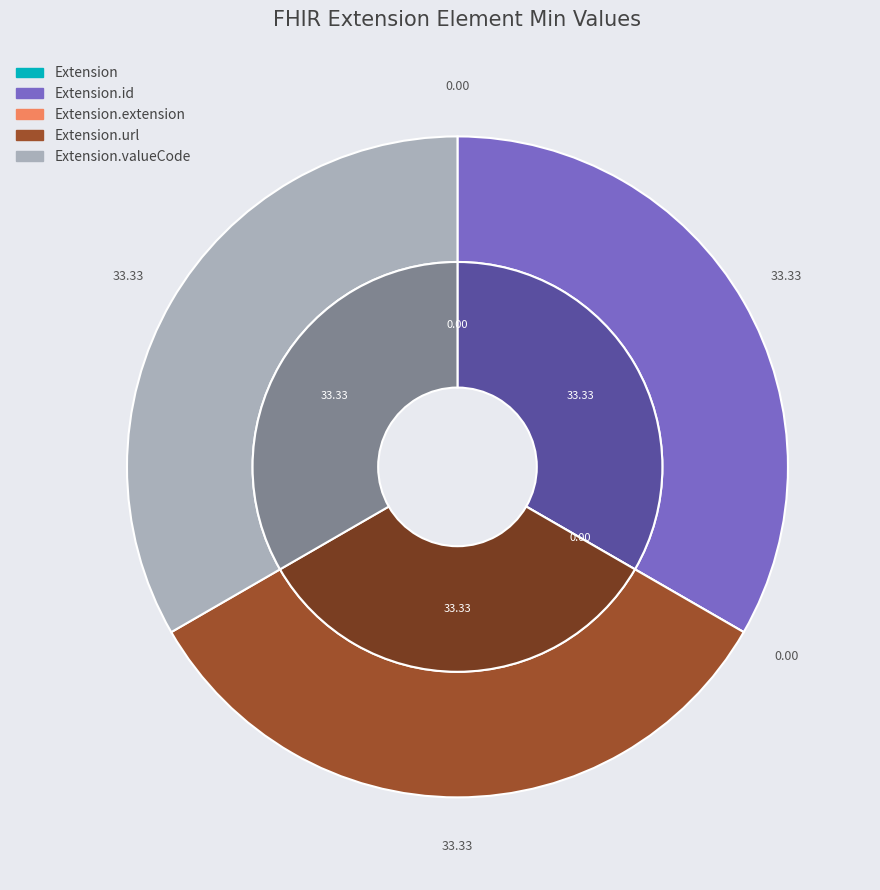

Is there any slice that represents more than half of the pie?

No